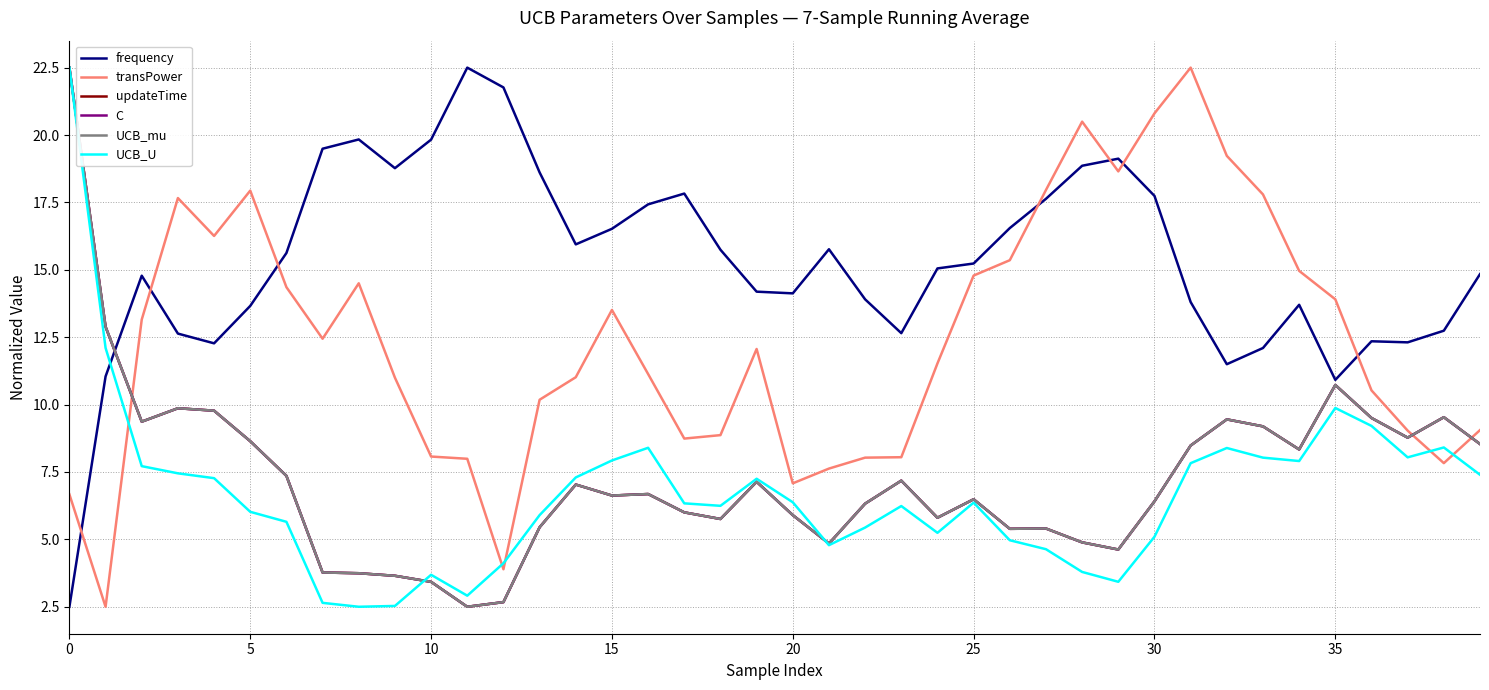

Is this an area chart (filled region under the line)?

No